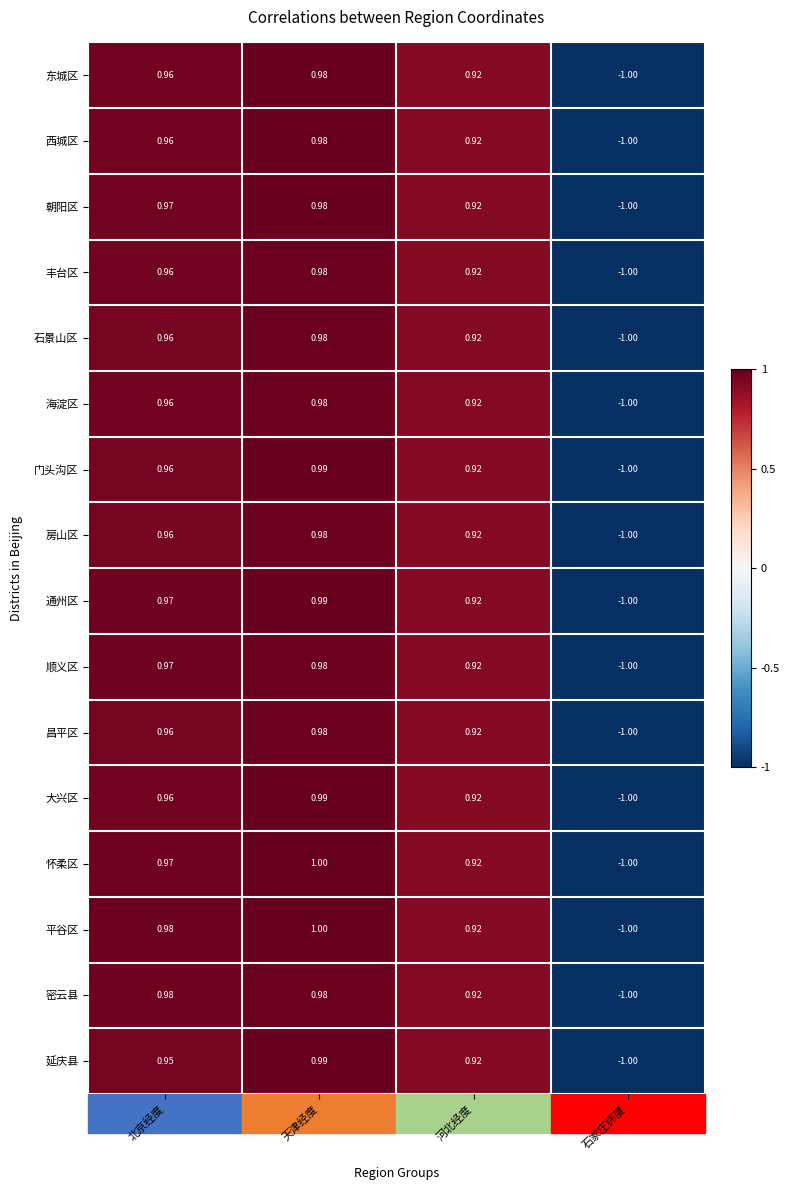

List the labels in order of 朝阳区 value, smallest first.

石家庄纬度, 河北经度, 北京经度, 天津经度